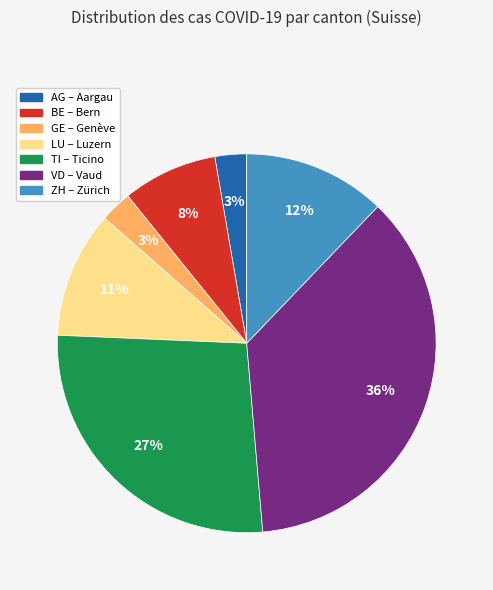

Combined, do ZH and VD account for over 50%?

No